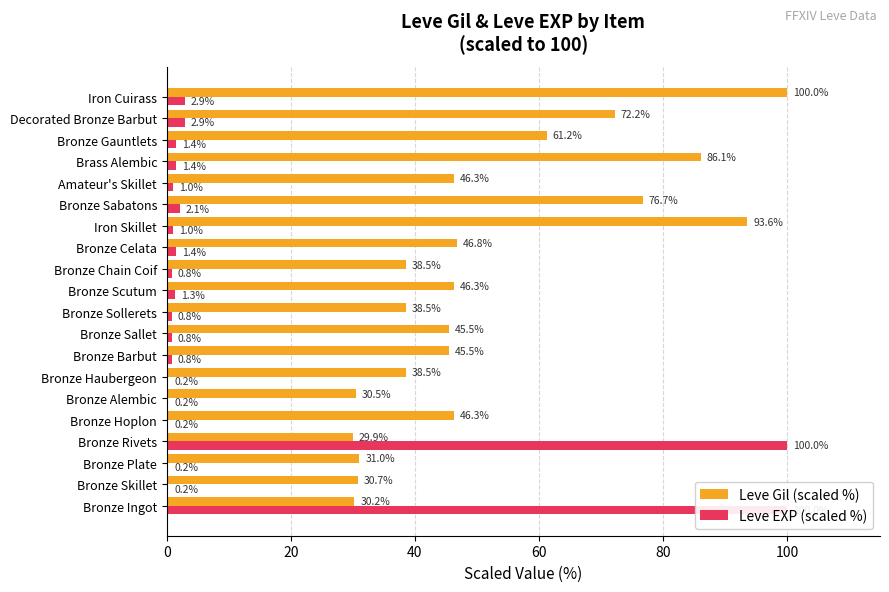

Reading left to right, what are all the values shown in this chart?

Leve Gil (scaled %): 30.2	30.7	31.0	29.9	46.3	30.5	38.5	45.5	45.5	38.5	46.3	38.5	46.8	93.6	76.7	46.3	86.1	61.2	72.2	100.0
Leve EXP (scaled %): 100.0	0.2	0.2	100.0	0.2	0.2	0.2	0.8	0.8	0.8	1.3	0.8	1.4	1.0	2.1	1.0	1.4	1.4	2.9	2.9